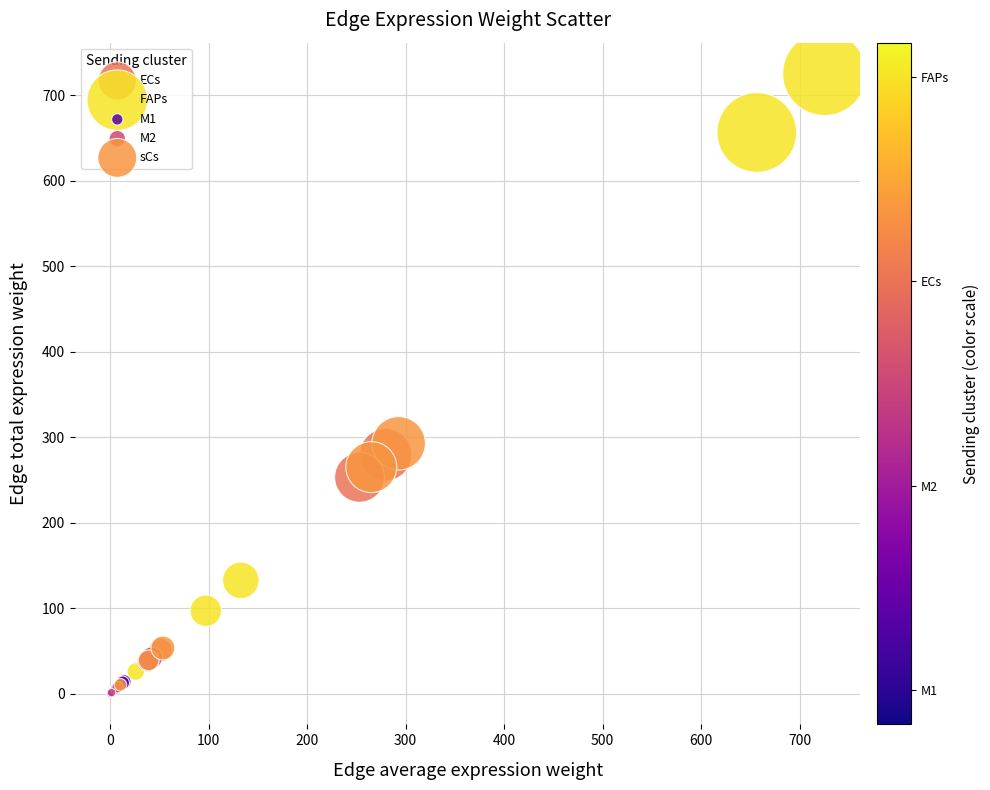

Which series reaches the maximum Y coordinate?

FAPs